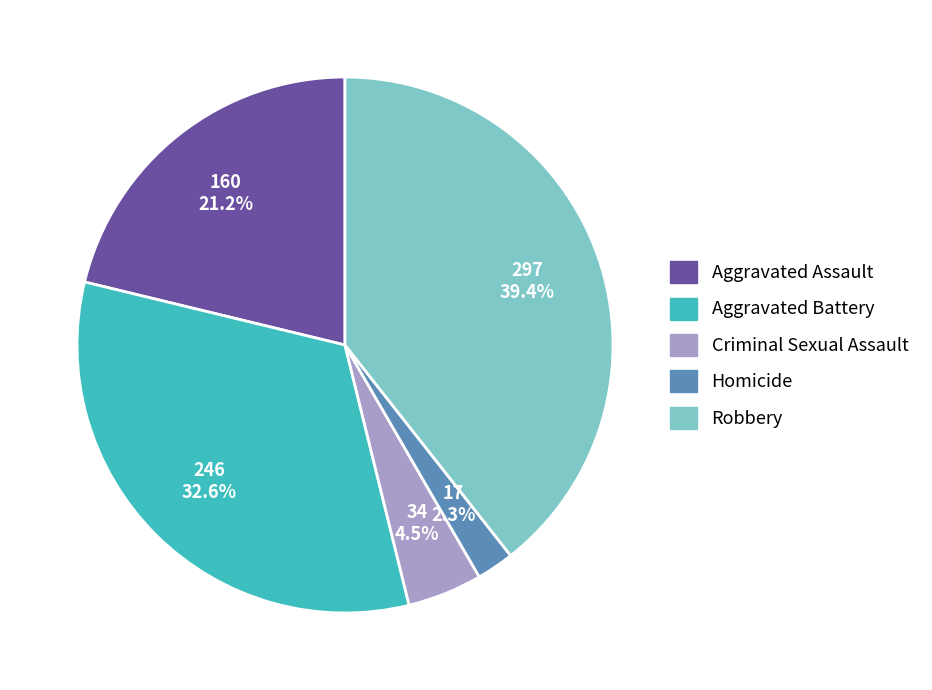

True or false: Robbery accounts for 49% of the total.

False